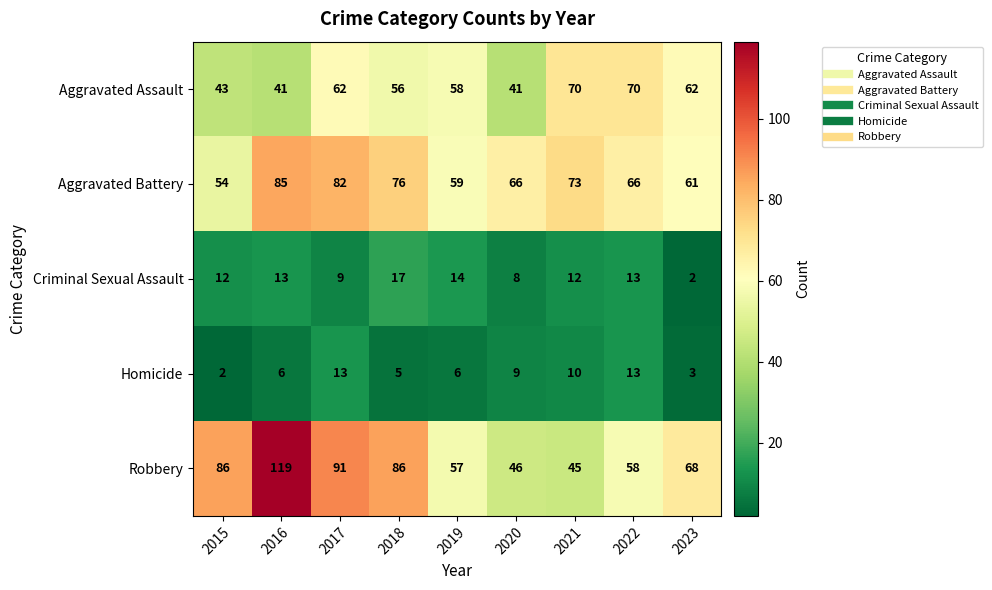

Read the Robbery value at 2019, to the nearest 10.

60